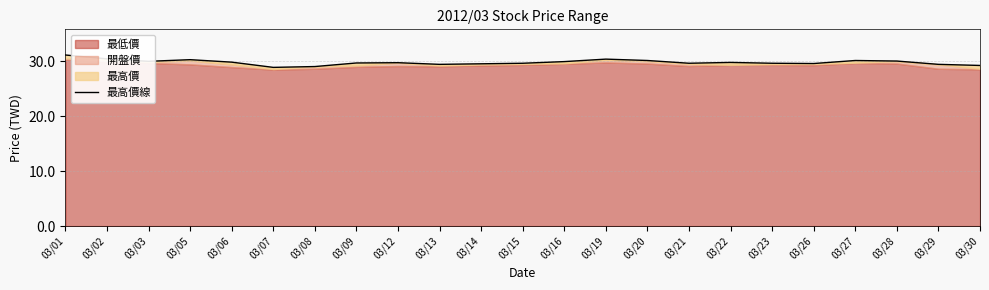

What is the difference between the values at 03/30 and 03/05?

1.1